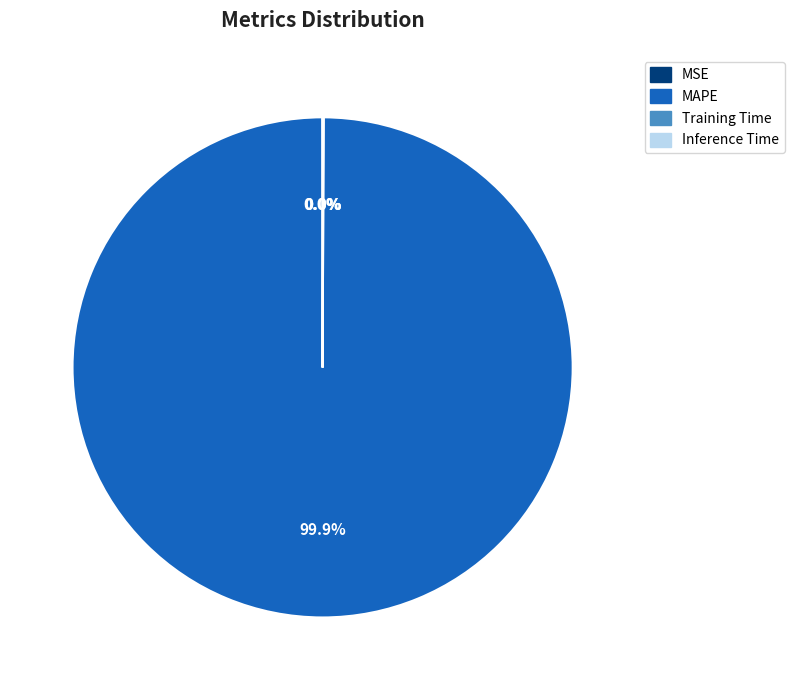

Does MAPE account for over 50% of the chart?

Yes